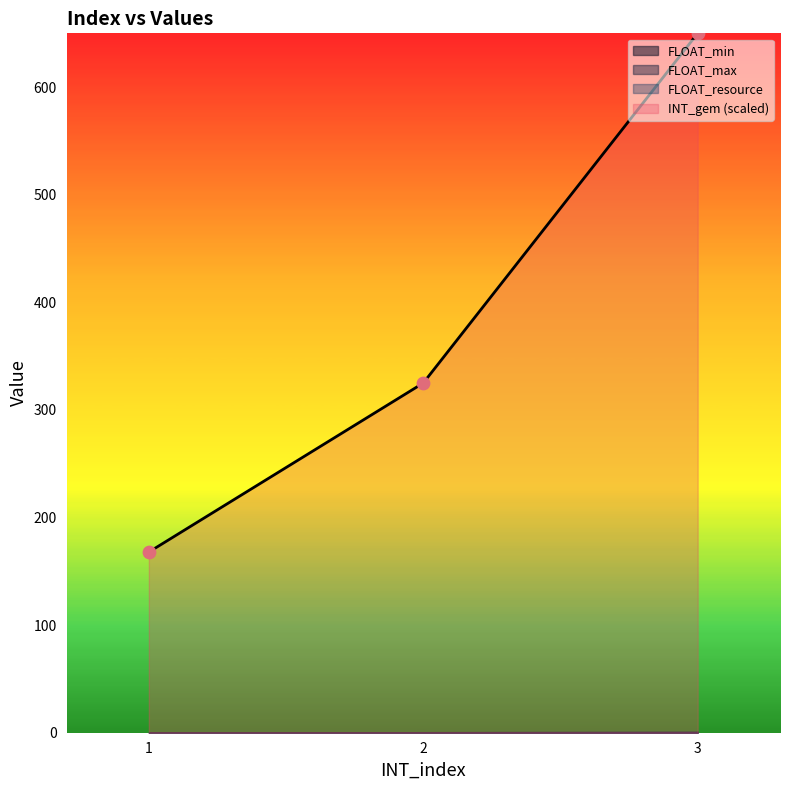

What is the total value across all series at 2?

650.0